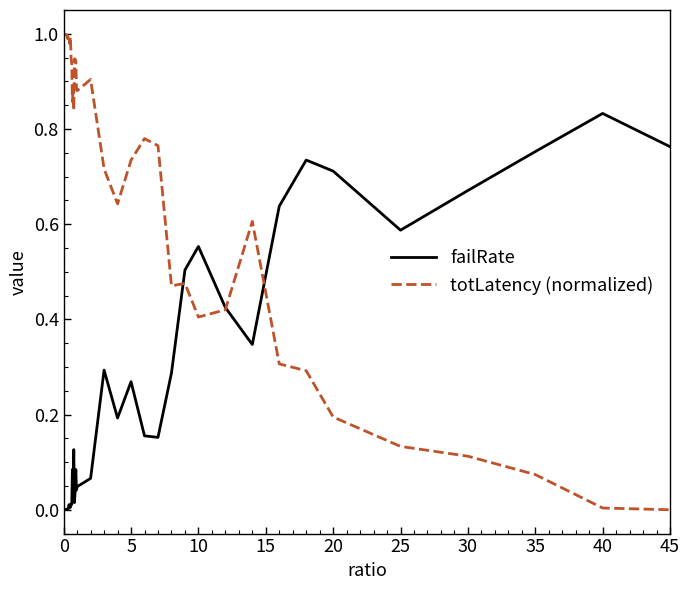

Rank the series by their maximum value, from lowest to highest.

failRate, totLatency (normalized)